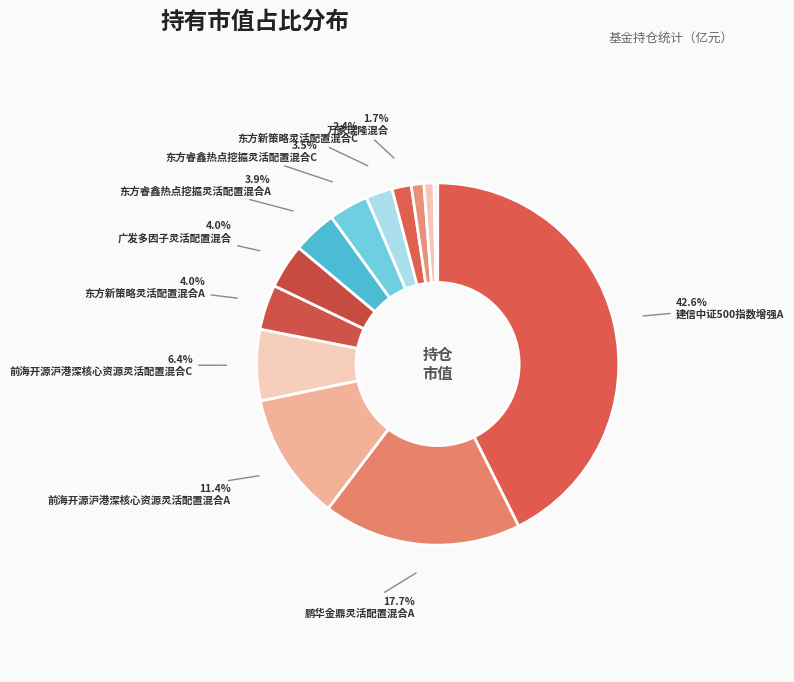

How many slices are in this pie chart?

13